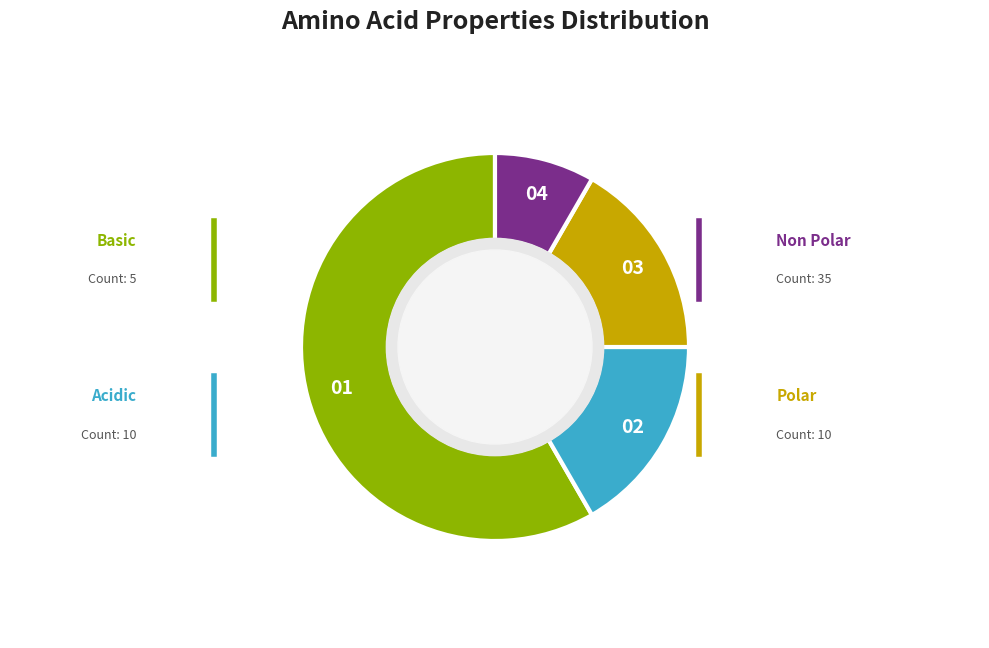

Does any single category account for the majority?

Yes